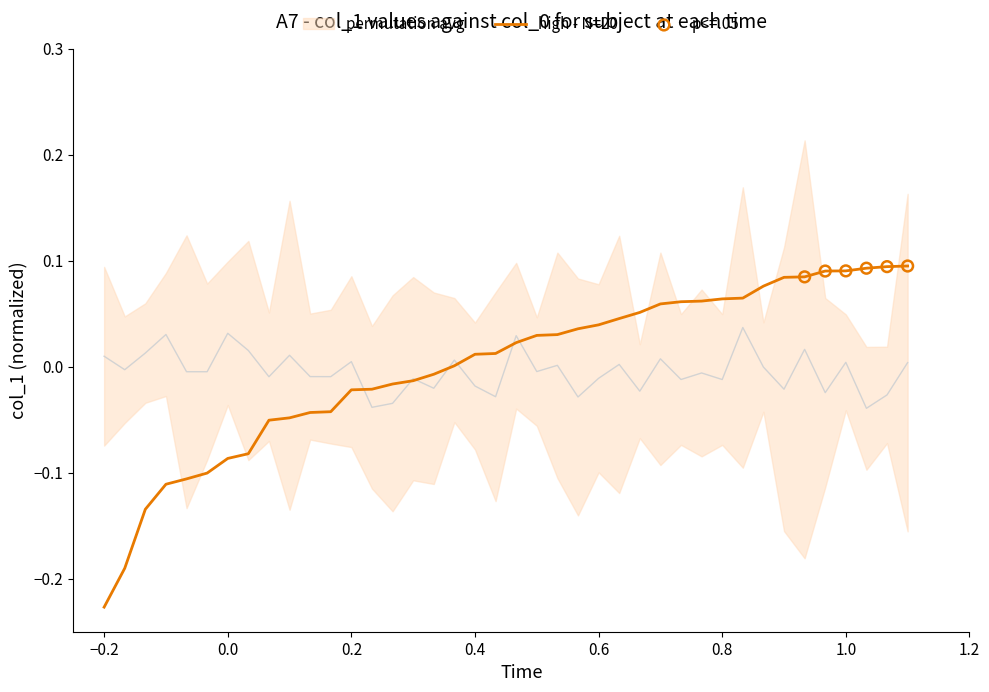

Between 21 and 16, which is larger?

21